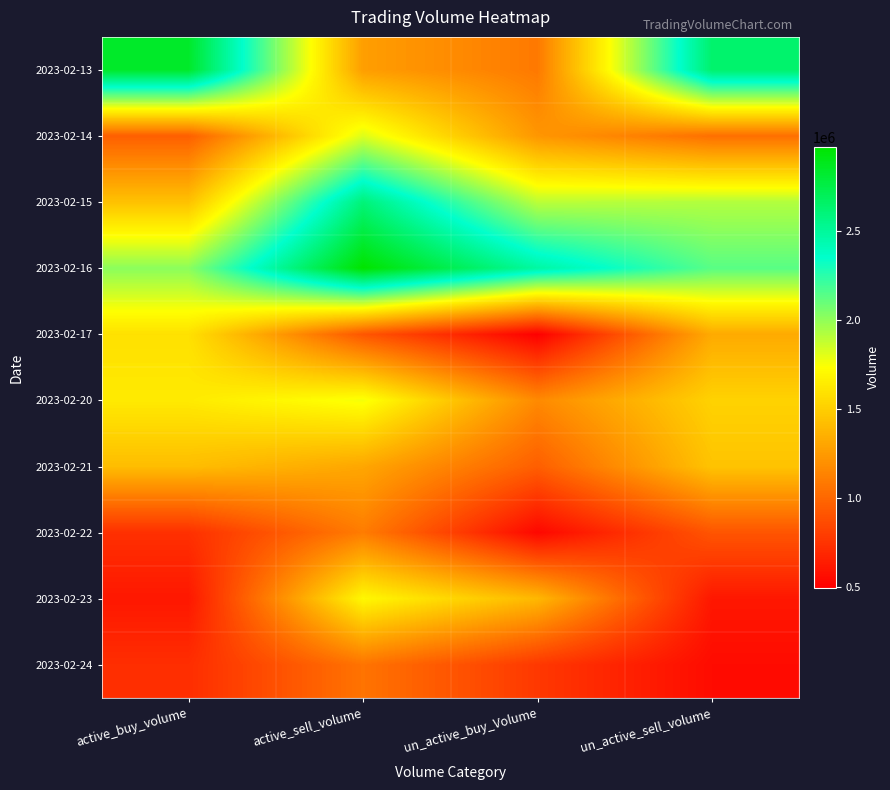

Reading left to right, list all the values displayed in this chart.

2023-02-13: active_buy_volume=2840000	active_sell_volume=1266200	un_active_buy_Volume=1088100	un_active_sell_volume=2640900
2023-02-14: active_buy_volume=963000	active_sell_volume=1816500	un_active_buy_Volume=1229927	un_active_sell_volume=1040900
2023-02-15: active_buy_volume=1437800	active_sell_volume=2604100	un_active_buy_Volume=1898500	un_active_sell_volume=1921516
2023-02-16: active_buy_volume=2015200	active_sell_volume=2971800	un_active_buy_Volume=2479000	un_active_sell_volume=2138400
2023-02-17: active_buy_volume=1589000	active_sell_volume=917700	un_active_buy_Volume=497800	un_active_sell_volume=1325400
2023-02-20: active_buy_volume=1635400	active_sell_volume=1758883	un_active_buy_Volume=1167500	un_active_sell_volume=1518266
2023-02-21: active_buy_volume=1416000	active_sell_volume=1307100	un_active_buy_Volume=959202	un_active_sell_volume=1447600
2023-02-22: active_buy_volume=732700	active_sell_volume=1102300	un_active_buy_Volume=535200	un_active_sell_volume=912600
2023-02-23: active_buy_volume=613700	active_sell_volume=1700200	un_active_buy_Volume=1390200	un_active_sell_volume=613000
2023-02-24: active_buy_volume=720520	active_sell_volume=1061600	un_active_buy_Volume=771480	un_active_sell_volume=555520